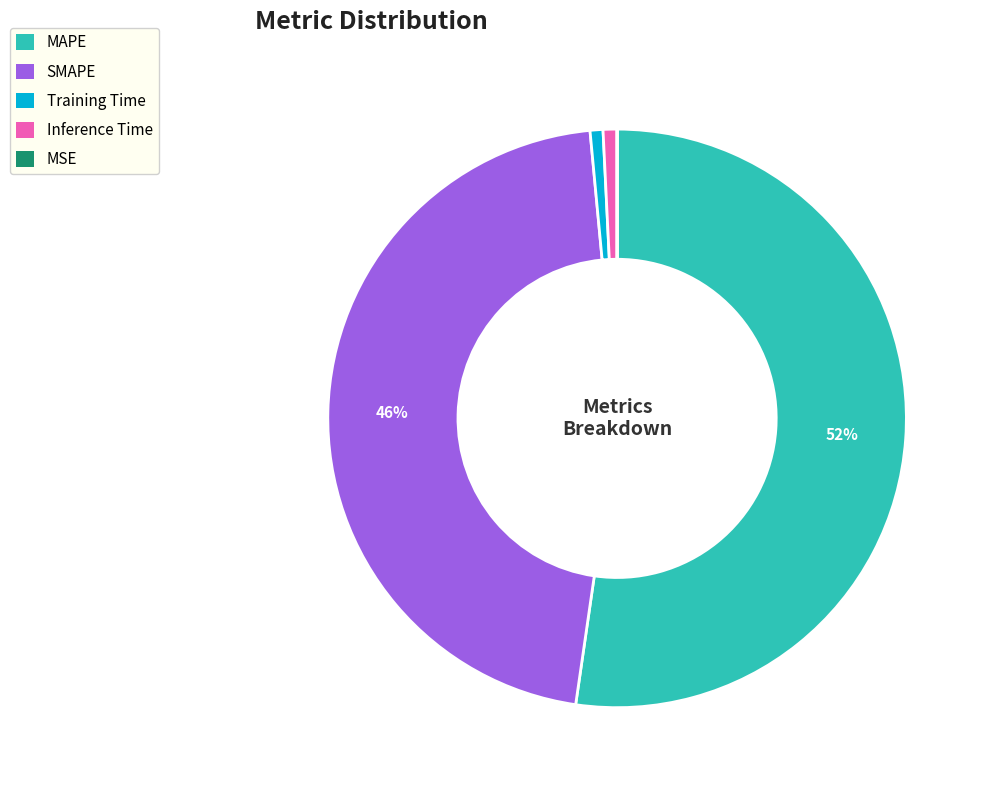

Which category has the biggest portion of the pie?

MAPE